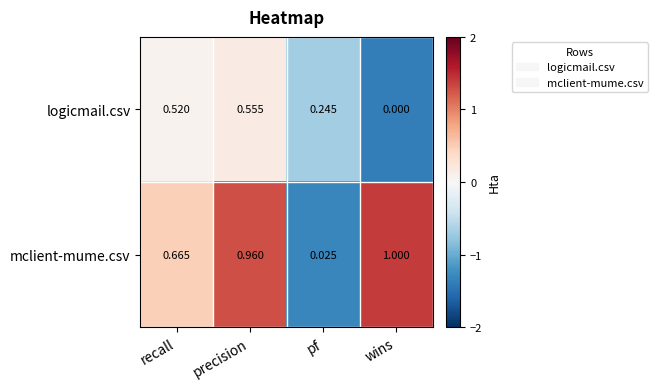

What is the total value across all series at recall?

1.2